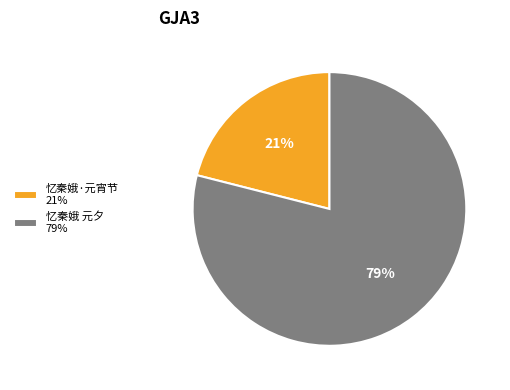

Which category accounts for the majority?

忆秦娥 元夕